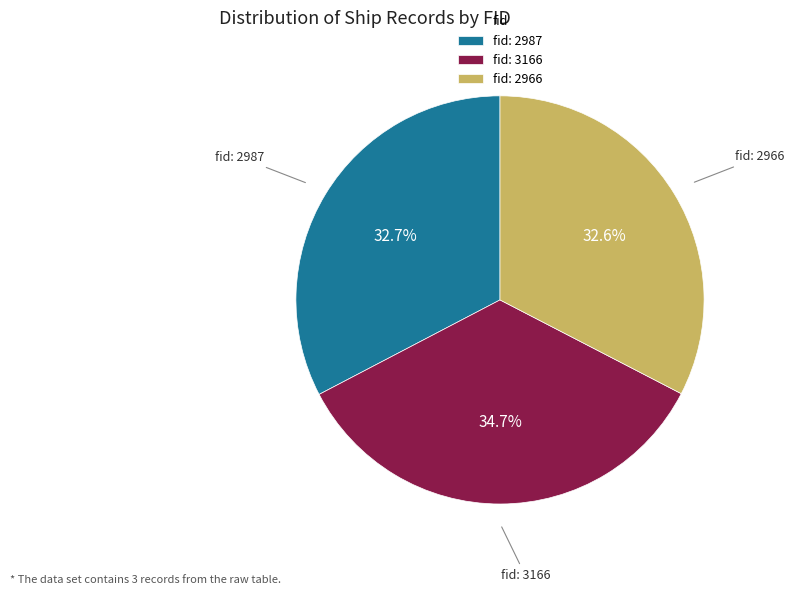

Is there a majority slice in this chart?

No